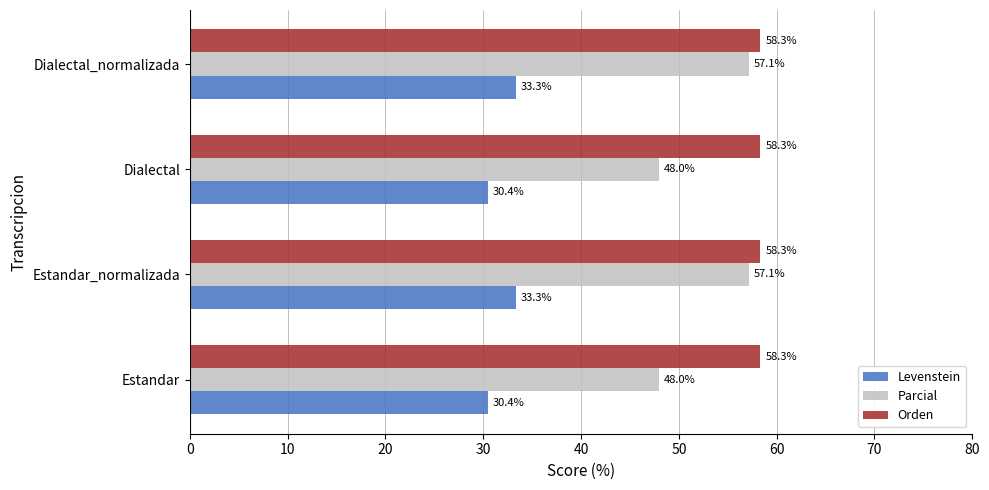

What is the difference between the maximum and minimum values in the Levenstein series?

2.9